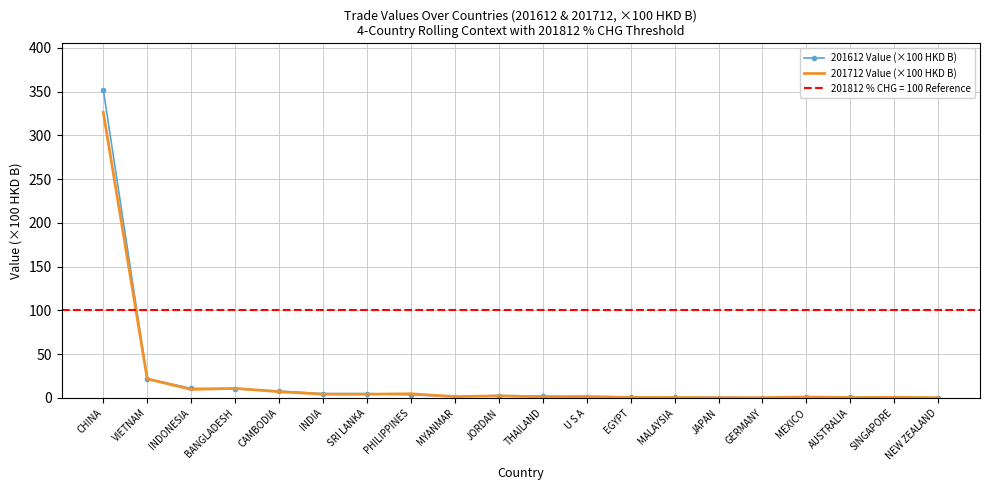

List the labels in order of 201712 Value (×100 HKD B) value, smallest first.

NEW ZEALAND, JAPAN, GERMANY, MALAYSIA, AUSTRALIA, EGYPT, SINGAPORE, MEXICO, THAILAND, MYANMAR, U S A, JORDAN, INDIA, SRI LANKA, PHILIPPINES, CAMBODIA, INDONESIA, BANGLADESH, VIETNAM, CHINA